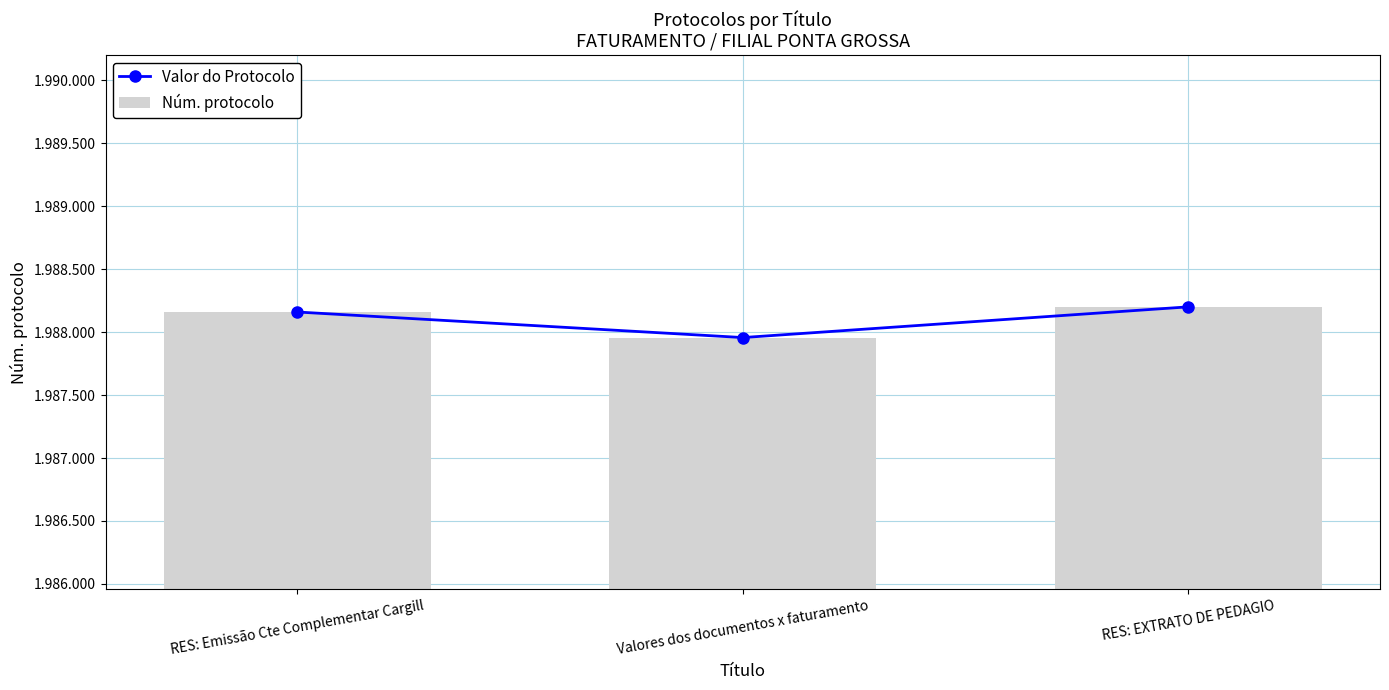

What is the minimum value for Valor do Protocolo?

1987957